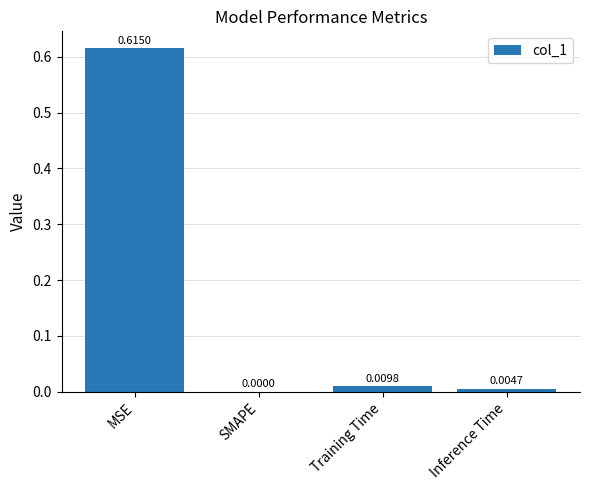

Where is the data nearest to the value 0?

SMAPE